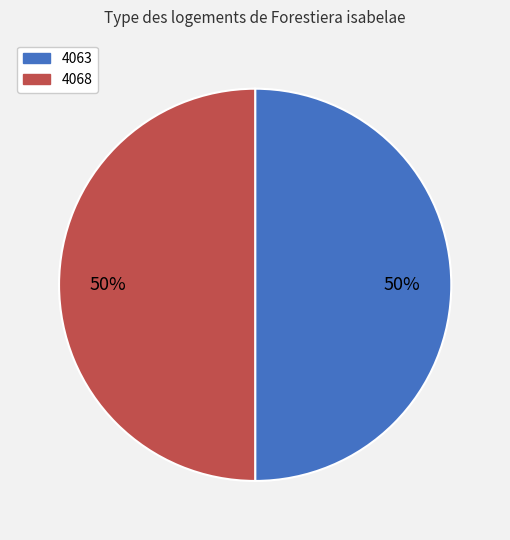

How many segments does this pie chart have?

2